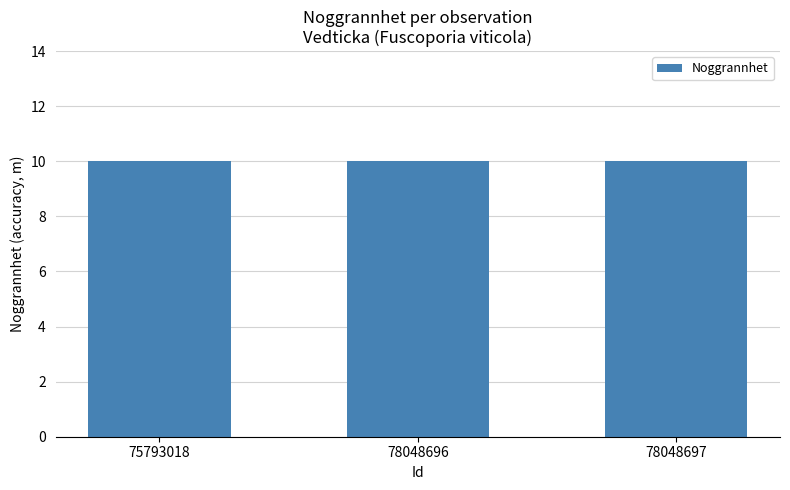

Which category has the highest value in the Noggrannhet series?

75793018